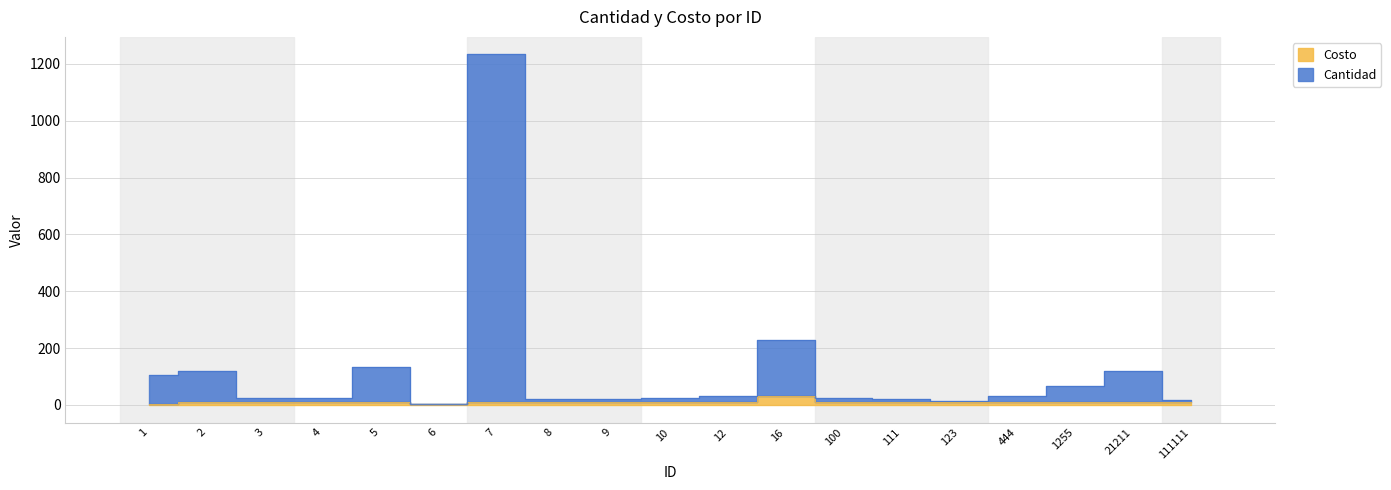

Does the chart display data point markers on the line(s)?

No